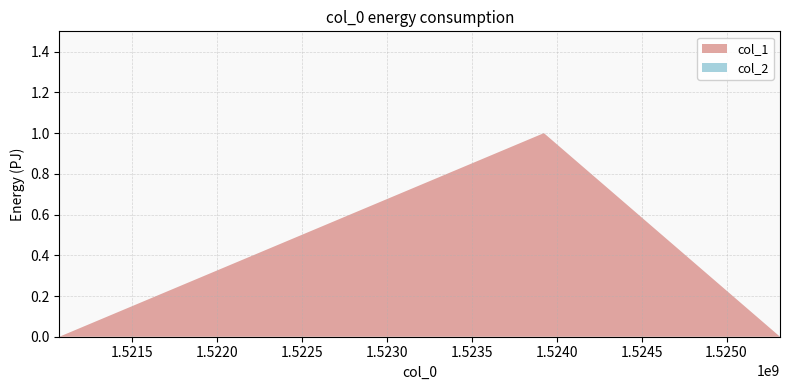

Reading left to right, extract all data points from this chart.

col_1: 0	1	0
col_2: 0	0	0